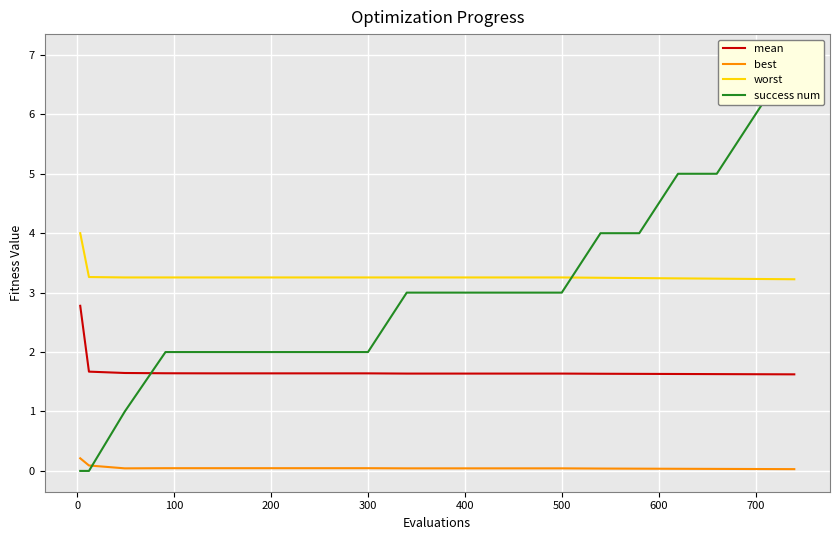

The value of best at 300 is 0.0. True or false?

True